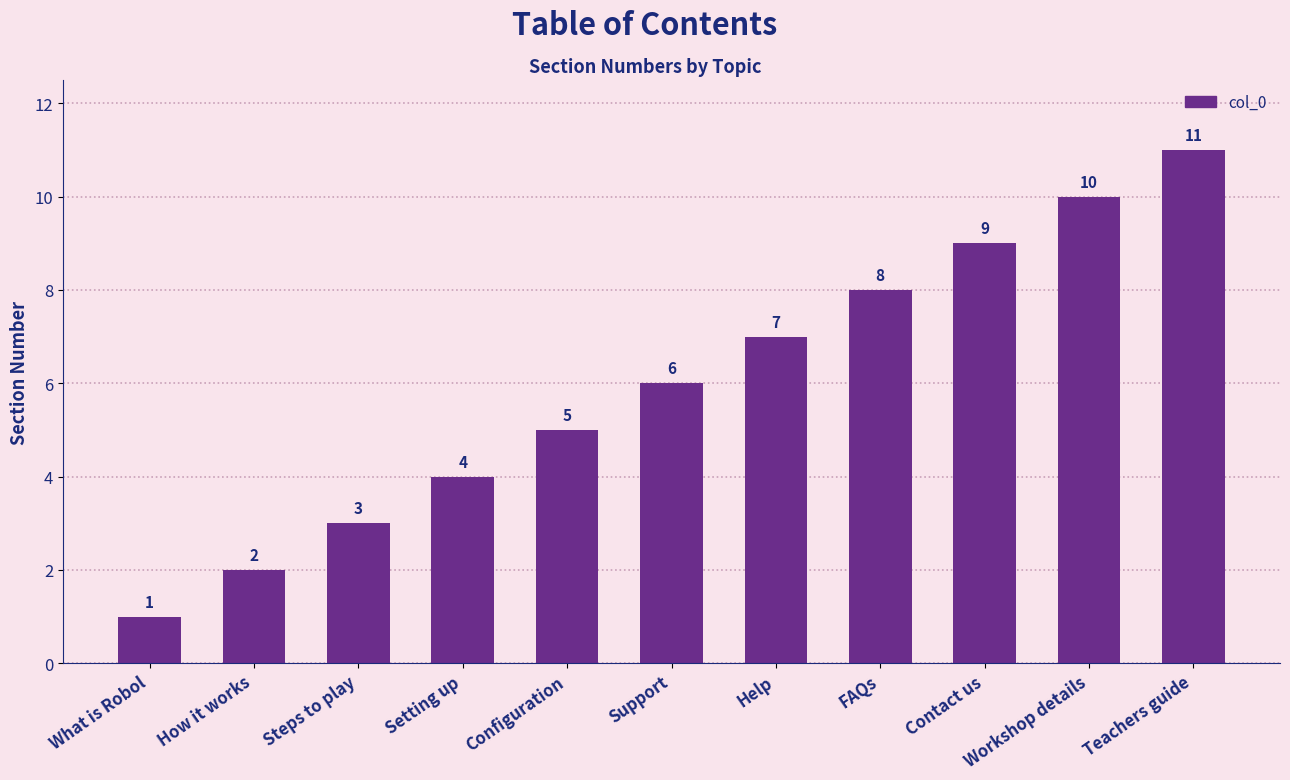

True or false: the data shows 18 at Teachers guide.

False